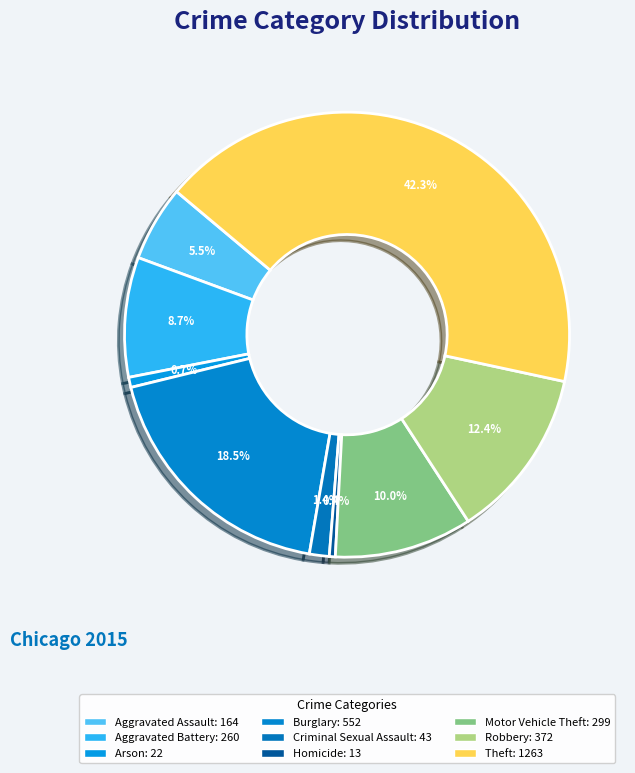

True or false: Homicide accounts for 0% of the total.

True